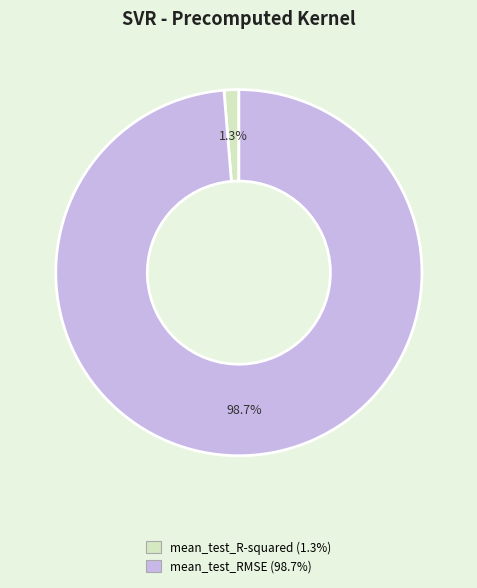

Rank the categories by value from lowest to highest.

mean_test_R-squared, mean_test_RMSE